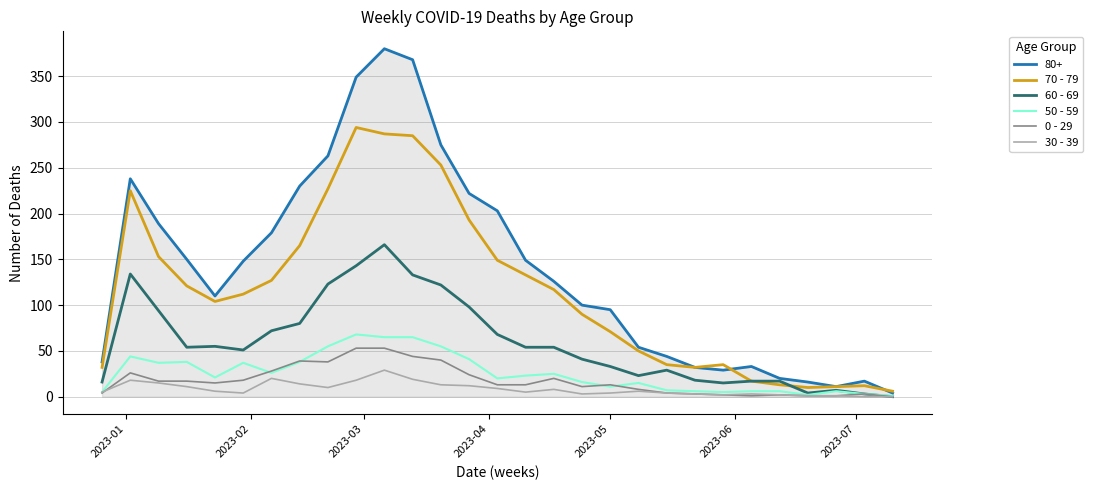

Which series has the largest total across all categories?

80+